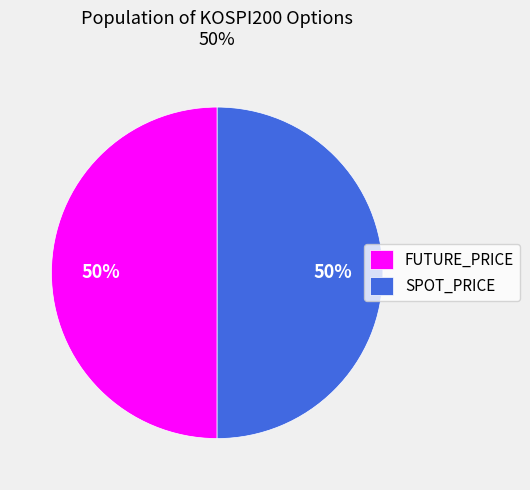

True or false: SPOT_PRICE accounts for 61% of the total.

False